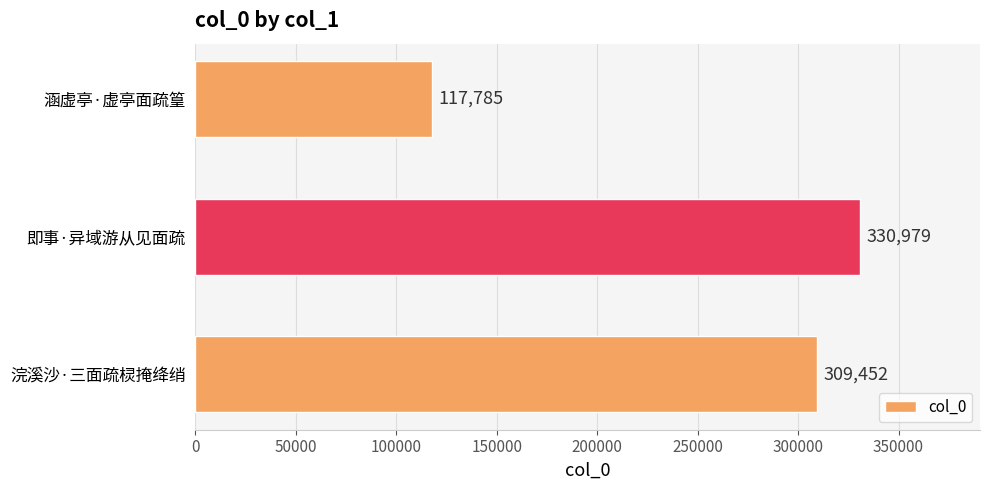

The chart shows a value of 81426 at 即事·异域游从见面疏. True or false?

False